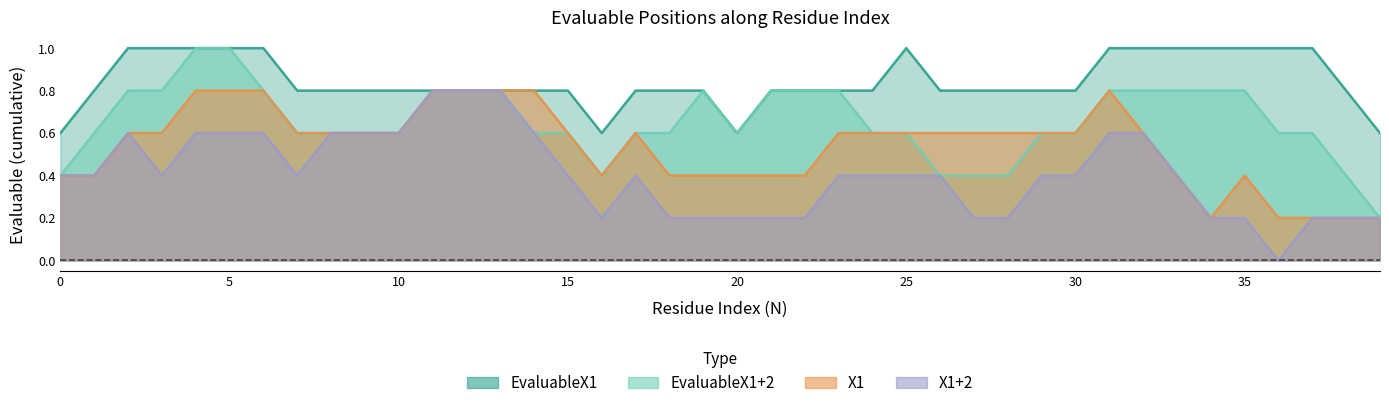

How many intersections are there between X1 and EvaluableX1+2?

2